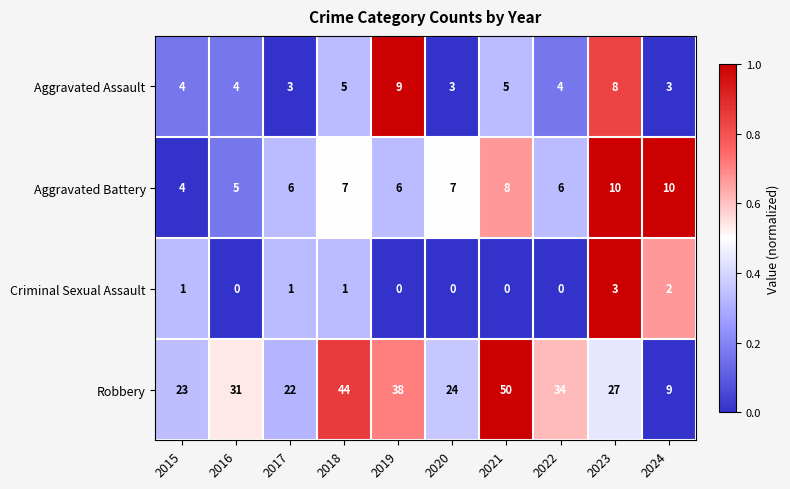

What is the difference between the maximum and minimum values in the Robbery series?

41